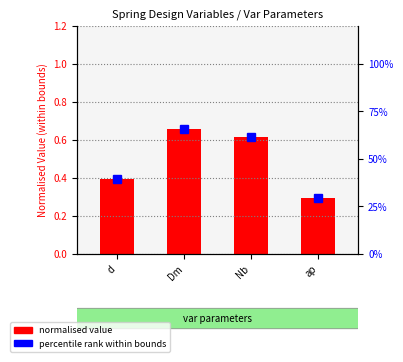

Is it true that normalised value equals 0.4 at d?

True